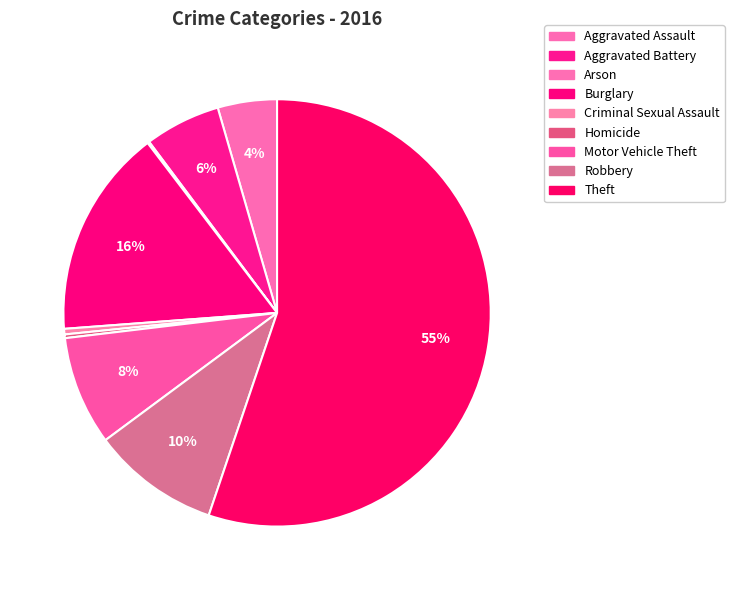

What percentage is NOT represented by Burglary?

84.2%